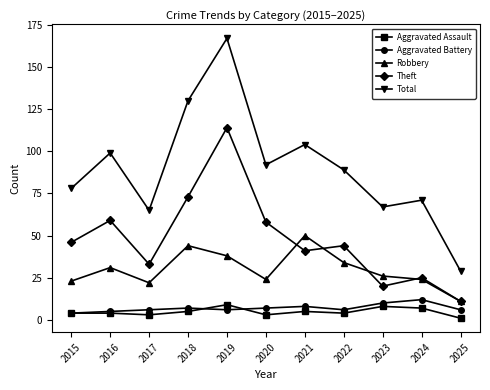

Reading left to right, transcribe all the data shown in this chart.

Aggravated Assault: 4	4	3	5	9	3	5	4	8	7	1
Aggravated Battery: 4	5	6	7	6	7	8	6	10	12	6
Robbery: 23	31	22	44	38	24	50	34	26	24	11
Theft: 46	59	33	73	114	58	41	44	20	25	11
Total: 78	99	65	130	167	92	104	89	67	71	29